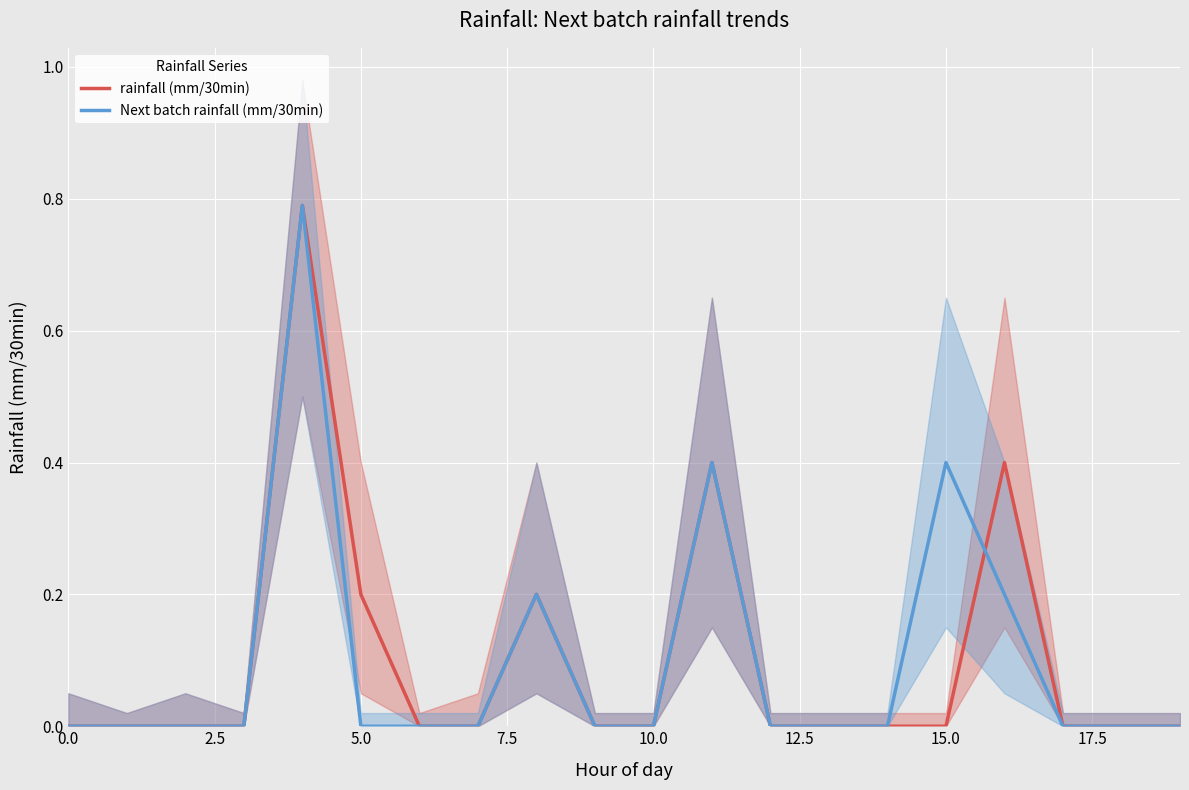

What is the maximum value for rainfall (mm/30min)?

0.8